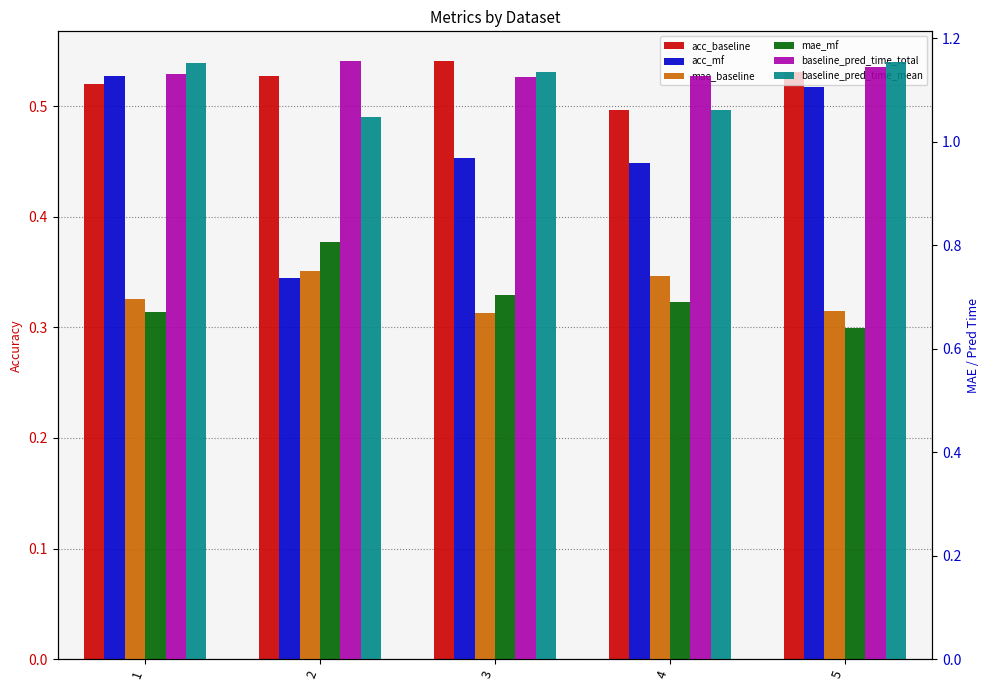

Reading left to right, transcribe all the data shown in this chart.

acc_baseline: 1=0.5	2=0.5	3=0.5	4=0.5	5=0.5
acc_mf: 1=0.5	2=0.3	3=0.5	4=0.4	5=0.5
mae_baseline: 1=0.7	2=0.8	3=0.7	4=0.7	5=0.7
mae_mf: 1=0.7	2=0.8	3=0.7	4=0.7	5=0.6
baseline_pred_time_total: 1=1.1	2=1.2	3=1.1	4=1.1	5=1.1
baseline_pred_time_mean: 1=1.2	2=1.0	3=1.1	4=1.1	5=1.2